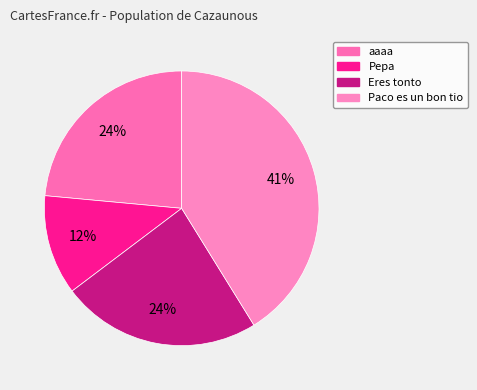

What percentage is the Paco es un bon tio slice, to the nearest percent?

41%